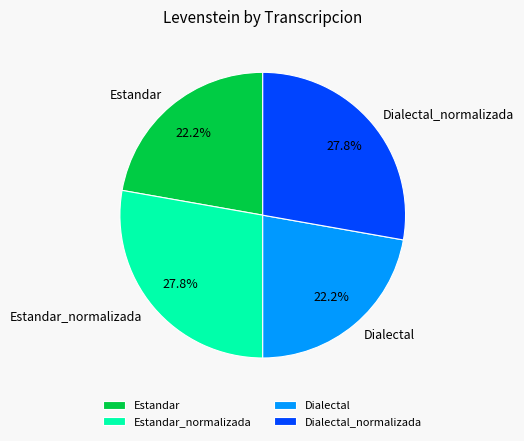

Is there a majority slice in this chart?

No